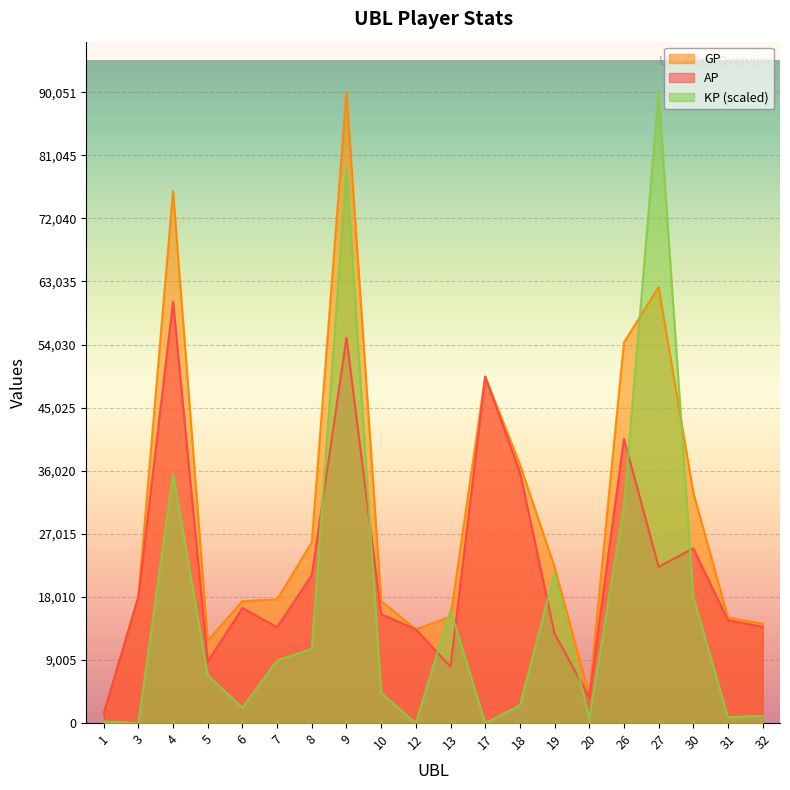

How many interior local peaks does the AP series have?

6